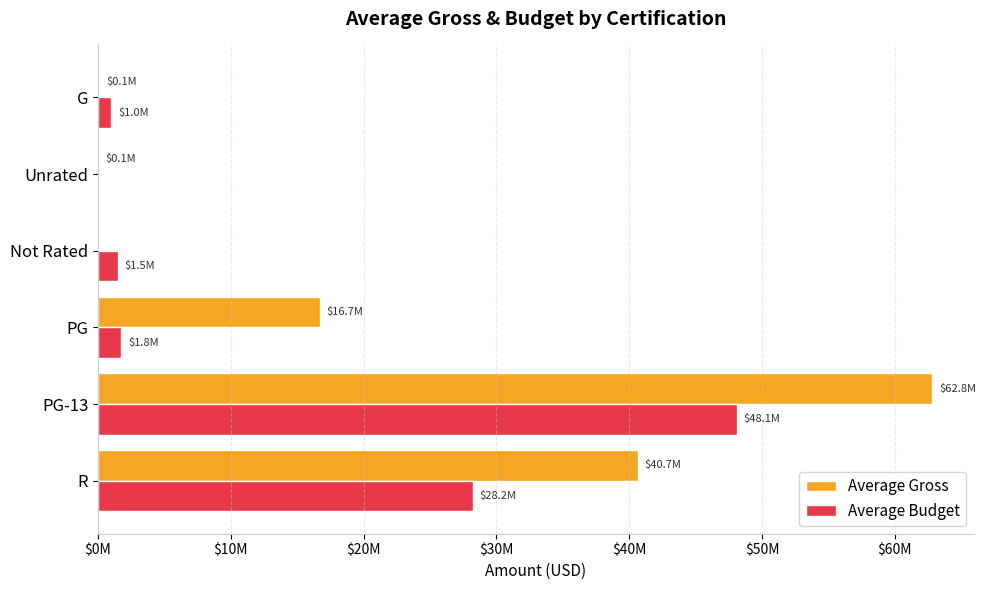

What are all the series names shown in the legend?

Average Gross, Average Budget